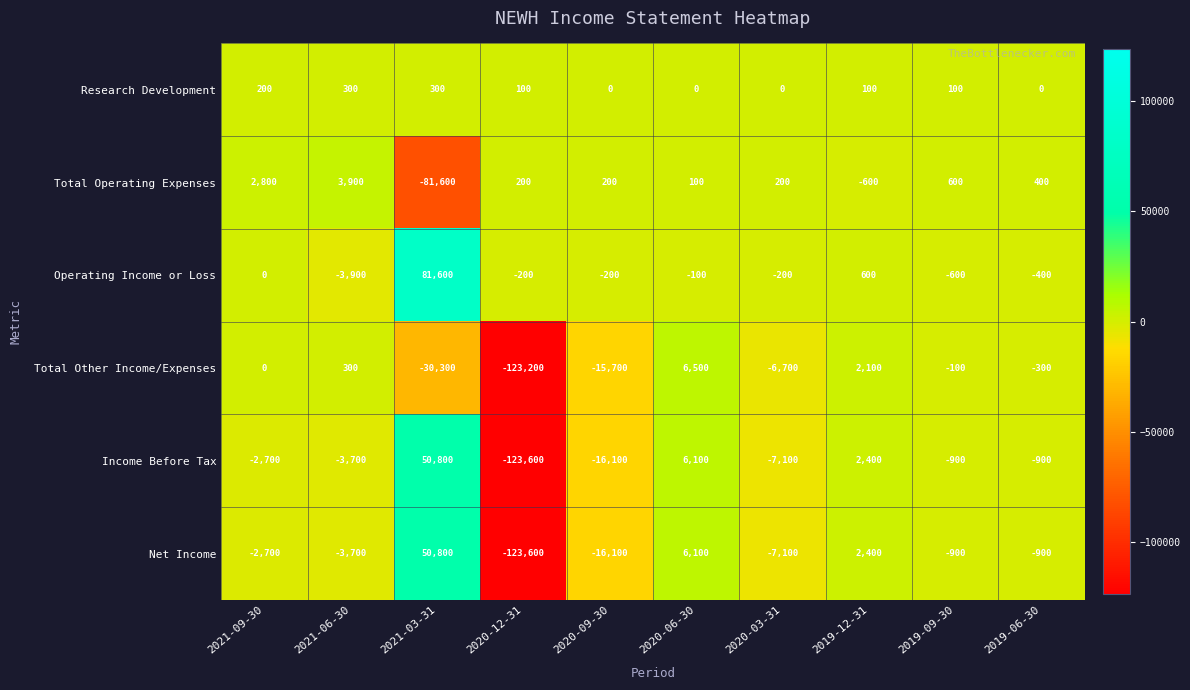

The value of Total Other Income/Expenses at 2020-03-31 is -6700. True or false?

True